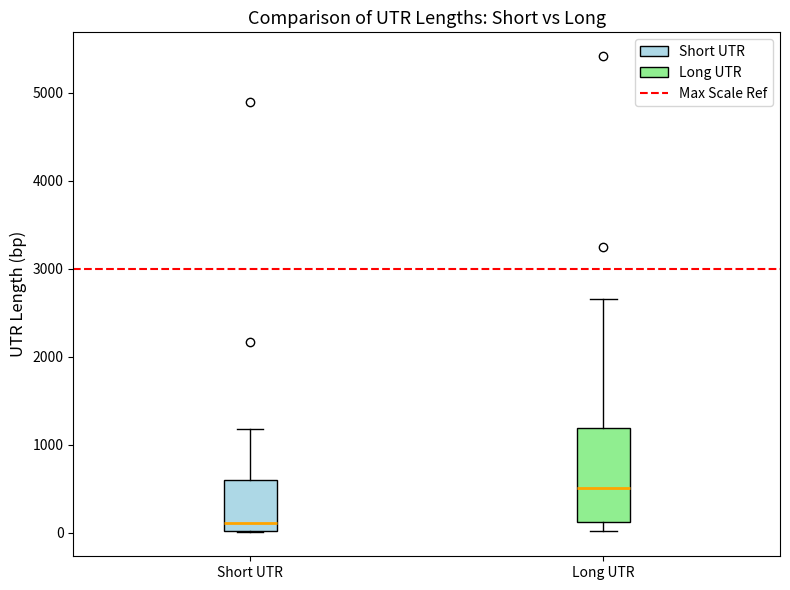

Which box's median line is the lowest?

Short UTR